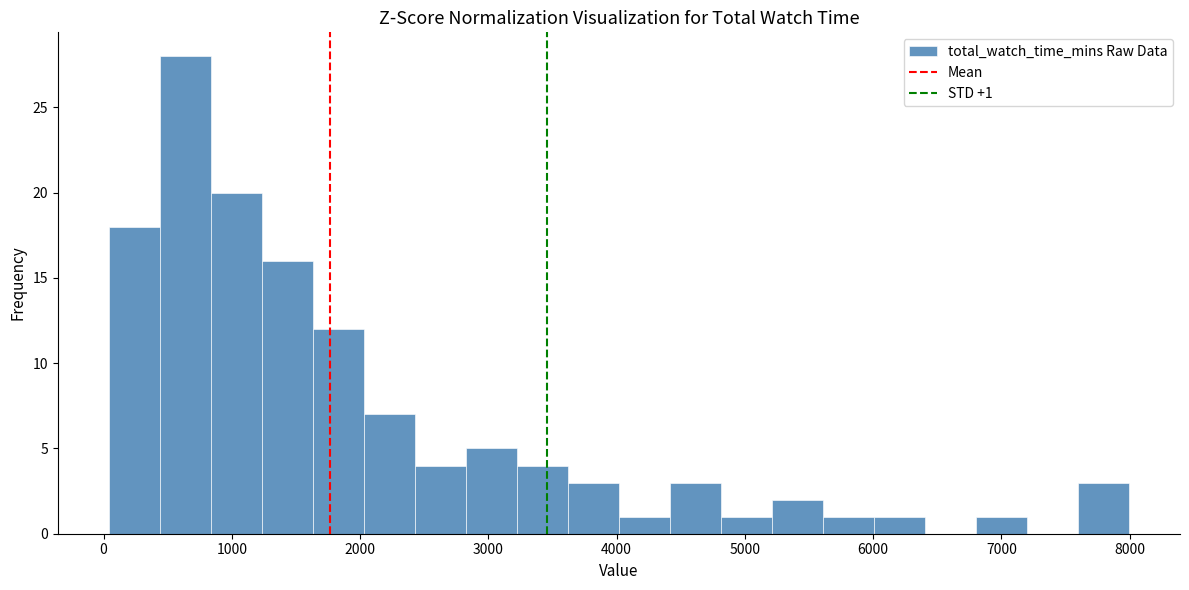

Read against the x-axis, roughly where is the centre of the tallest bar?

600